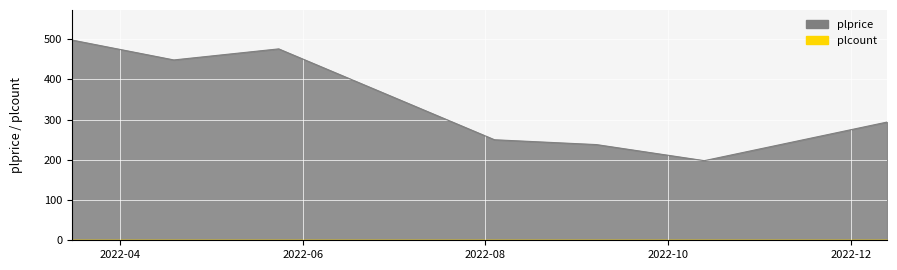

What is the minimum value shown in the chart?

0.0